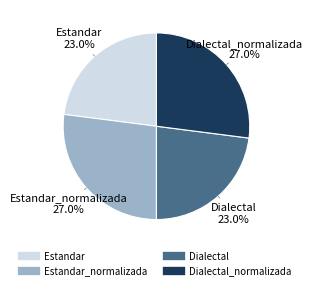

Does any single category account for the majority?

No